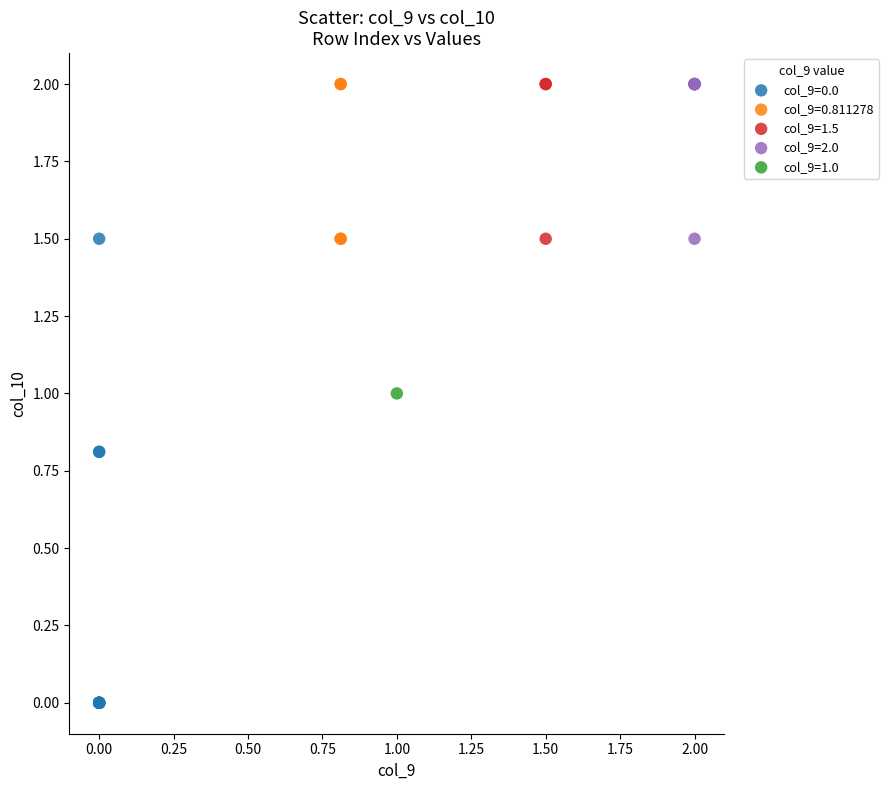

What are all the series names shown in the legend?

col_9=0.0, col_9=0.811278, col_9=1.5, col_9=2.0, col_9=1.0